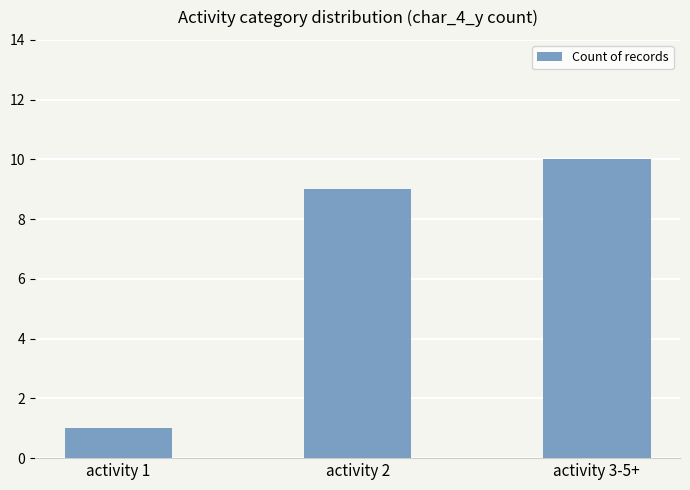

What is the sum of the values at activity 3-5+ and activity 2?

19